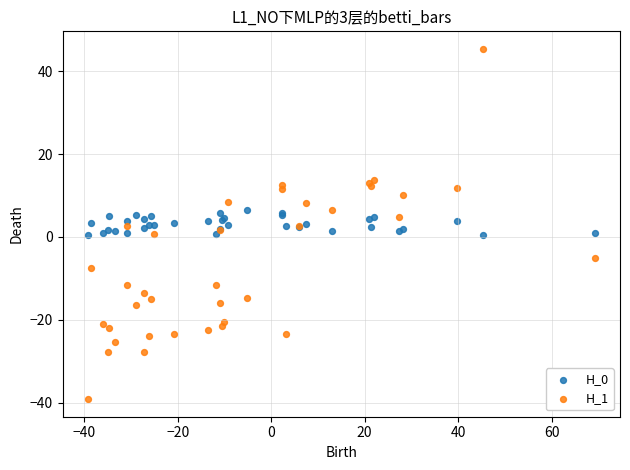

Which series reaches the maximum Y coordinate?

H_1